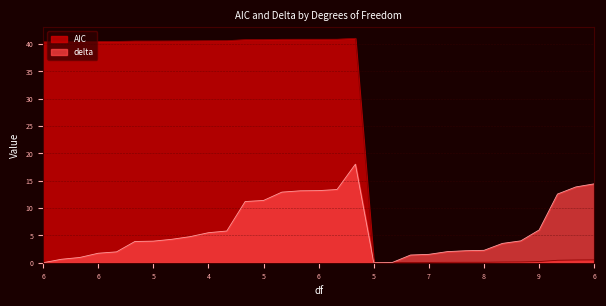

What are all the series names shown in the legend?

AIC, delta